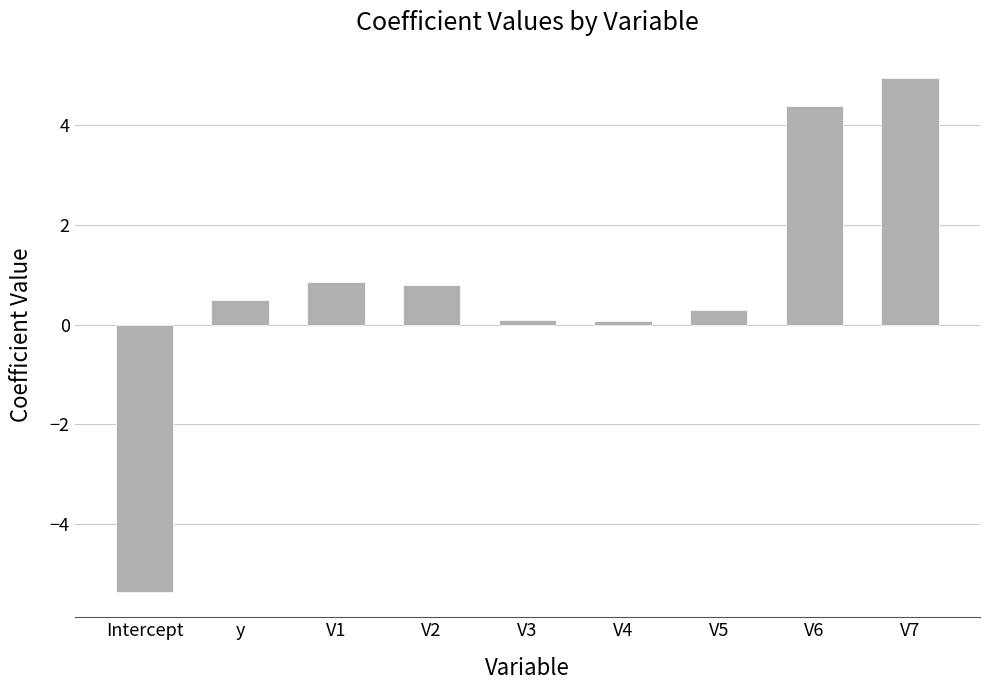

What is the sum of all values?

6.5